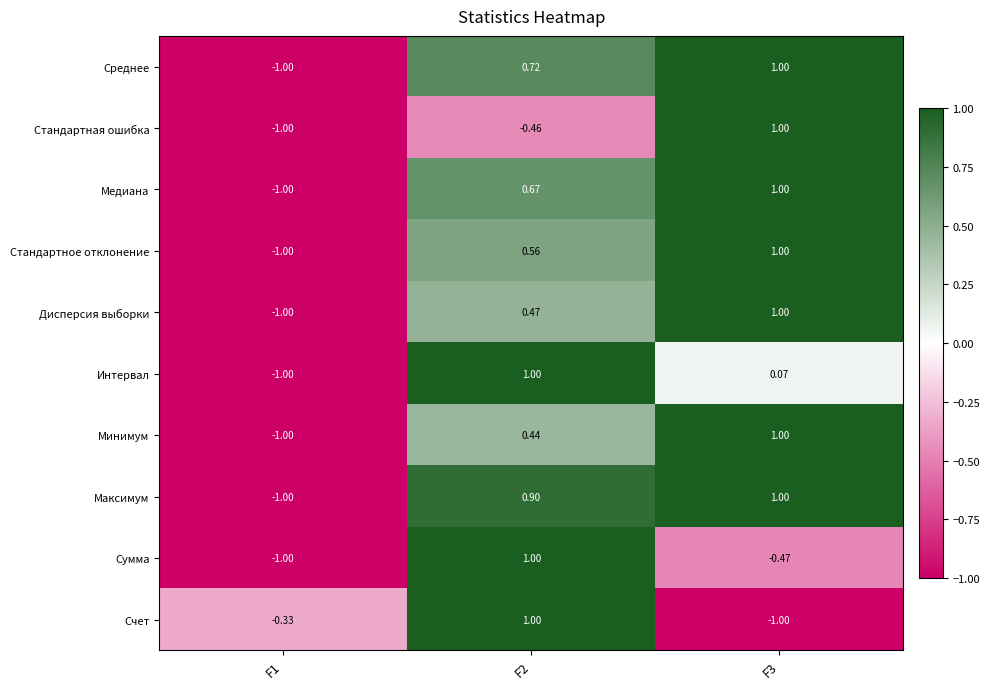

Count the number of categories in the chart.

3